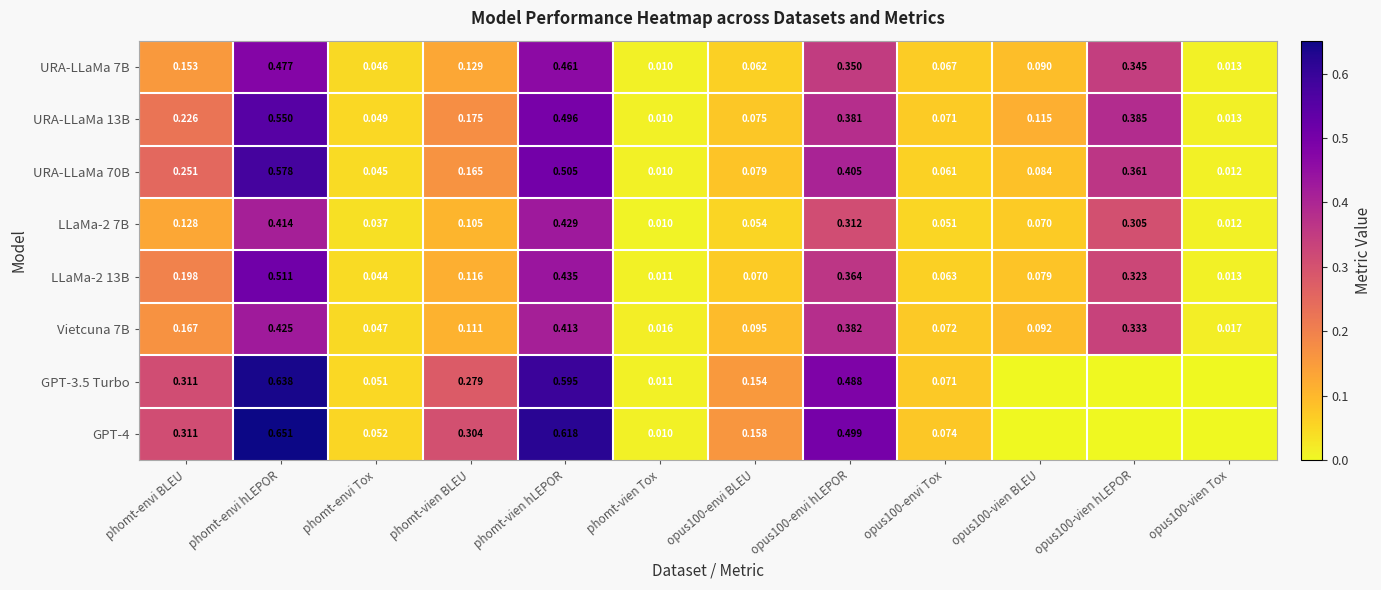

At which label does URA-LLaMa 13B reach its peak?

phomt-envi hLEPOR